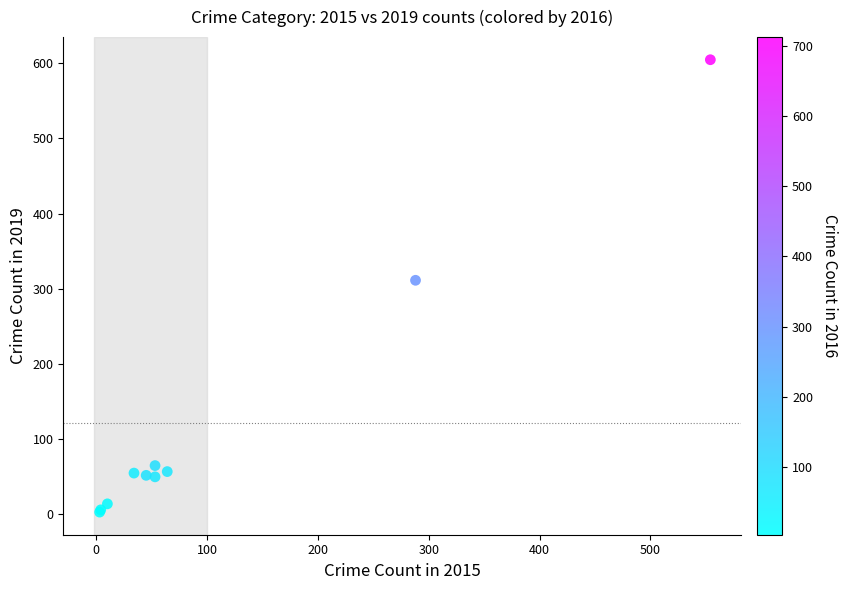

What Y value in the scatter plot is closest to 303?

311